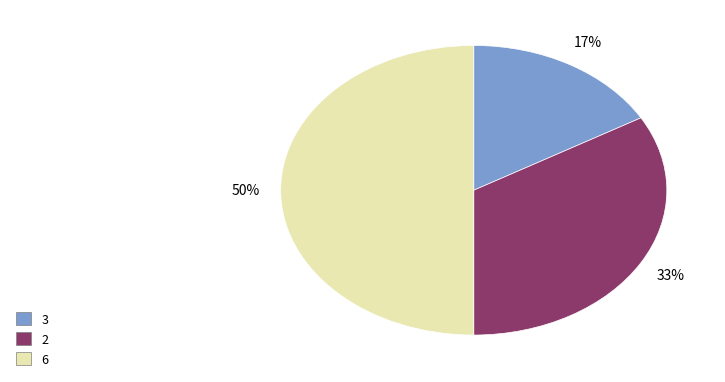

How many segments does this pie chart have?

3